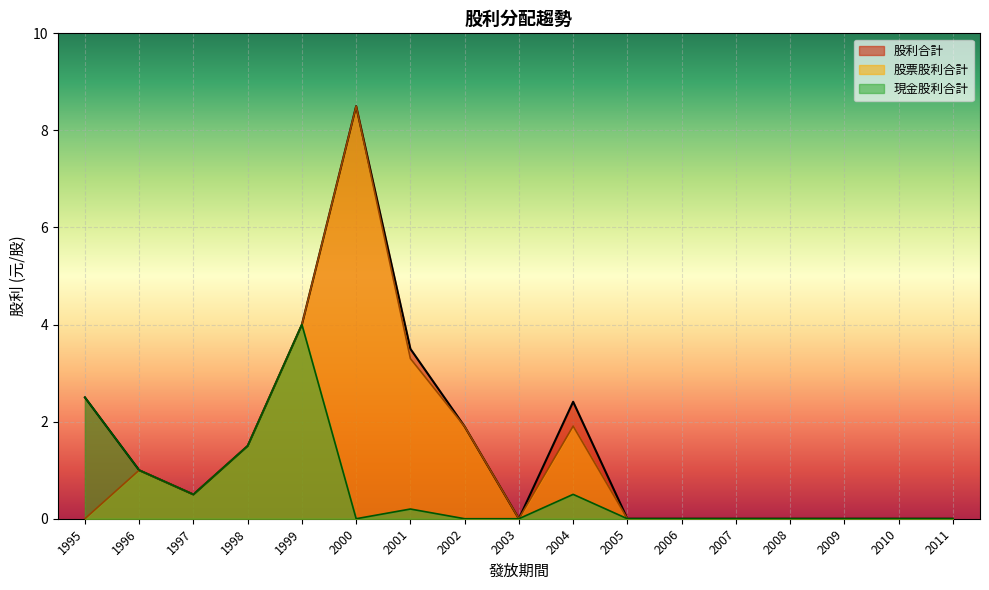

What is the highest value of the 股利合計 series?

8.5